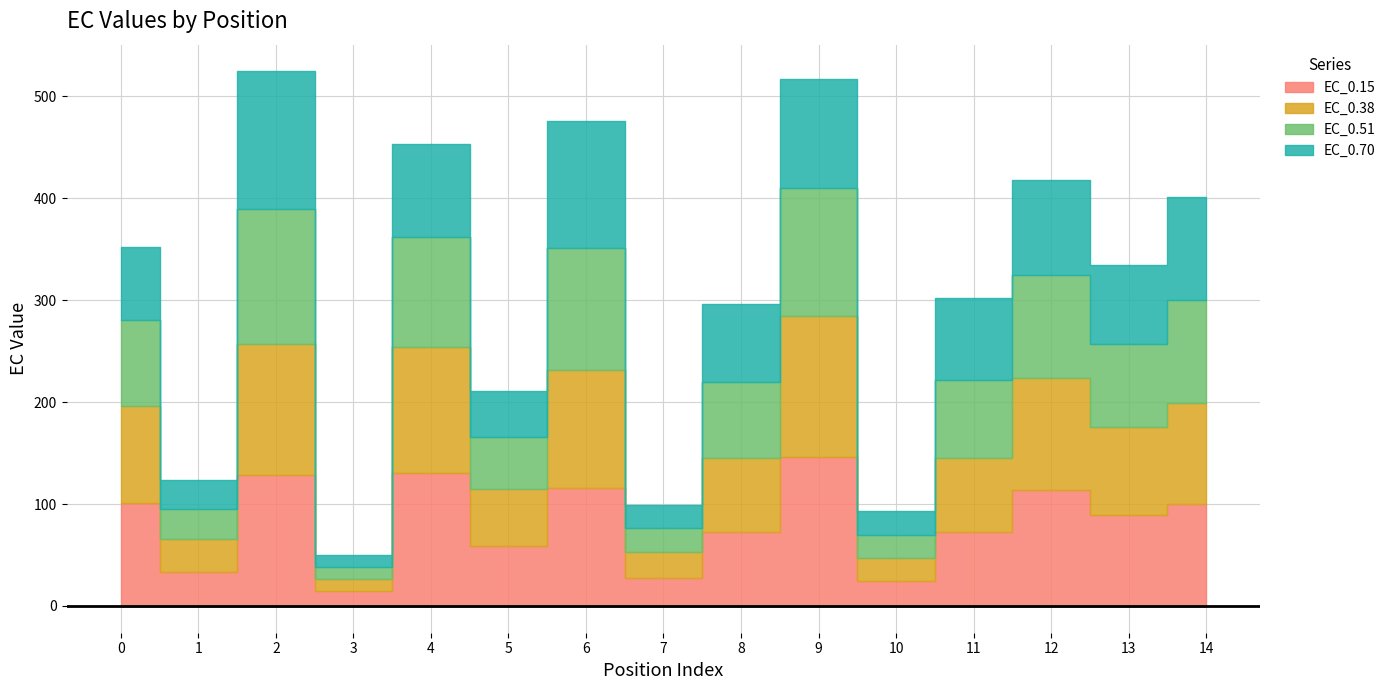

Reading left to right, extract all data points from this chart.

EC_0.15: 101.2	33.8	128.3	14.5	130.8	59.2	115.5	27.7	72.9	145.9	24.1	72.4	113.9	89.2	100.0
EC_0.38: 95.3	31.5	128.9	12.3	123.3	55.7	115.7	25.4	72.6	139.1	22.7	72.9	109.6	86.2	99.5
EC_0.51: 84.2	29.6	131.9	11.3	108.3	50.6	119.7	23.5	74.1	124.7	22.8	76.4	101.7	81.8	100.2
EC_0.70: 71.8	28.4	135.5	11.6	91.3	45.5	125.3	22.6	76.4	107.9	24.0	81.0	92.7	77.2	101.4